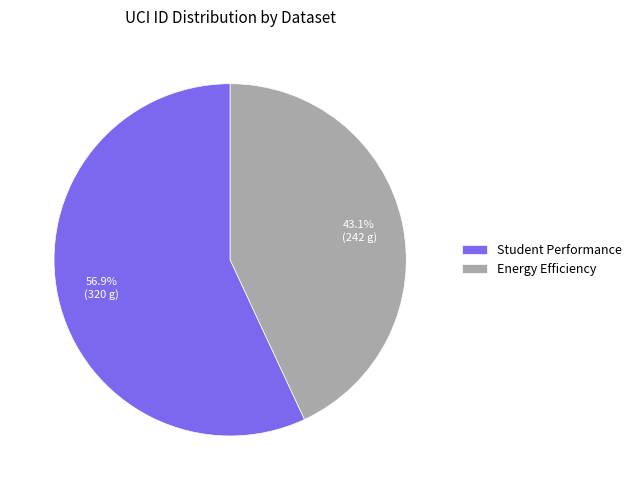

Approximately how many times larger is the value at Energy Efficiency compared to Student Performance?

0.8